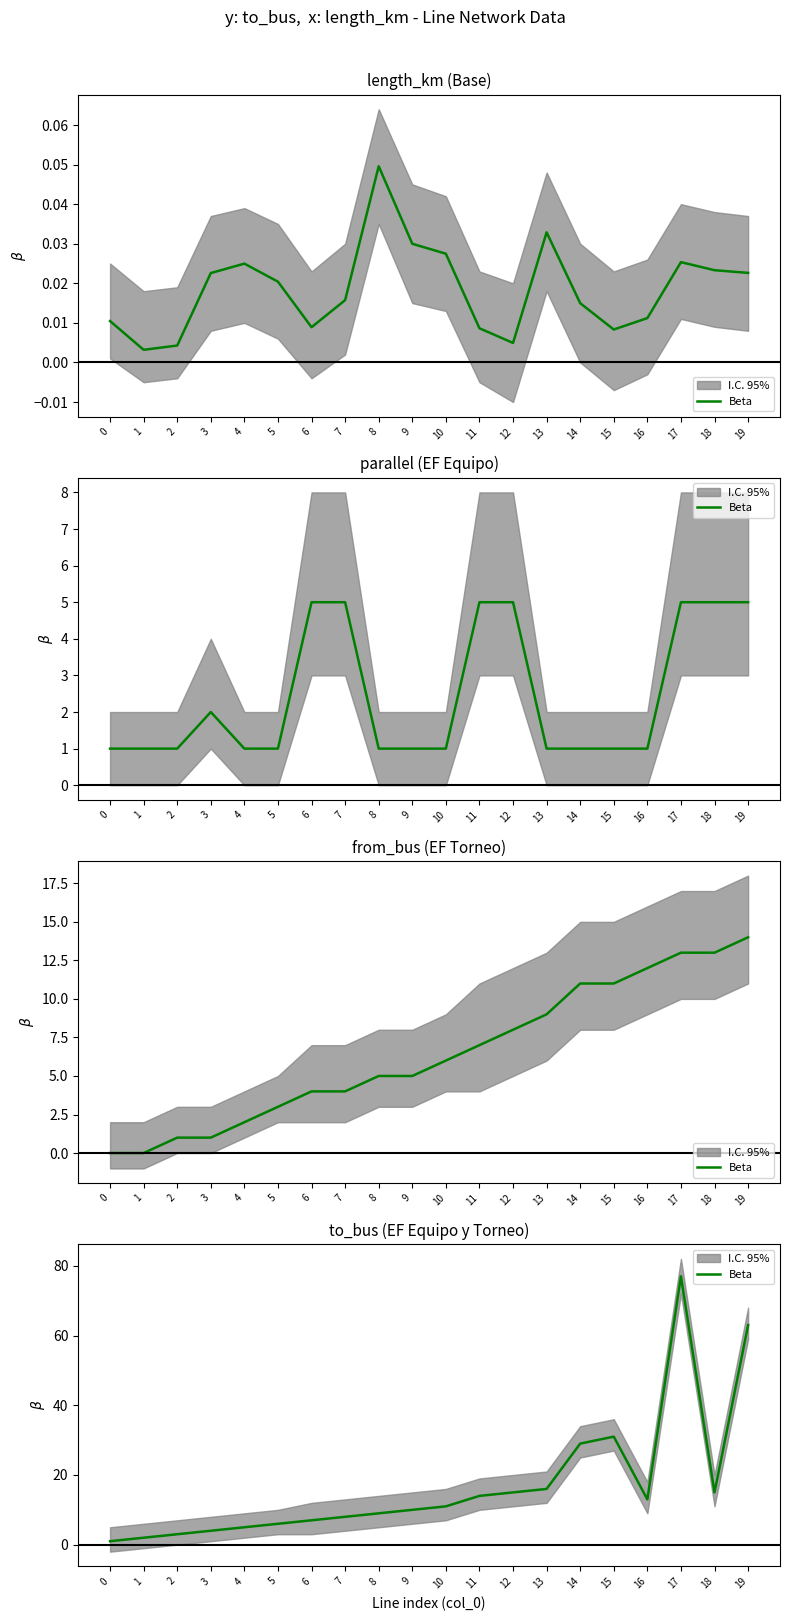

At which category does the chart reach its peak across all series?

17